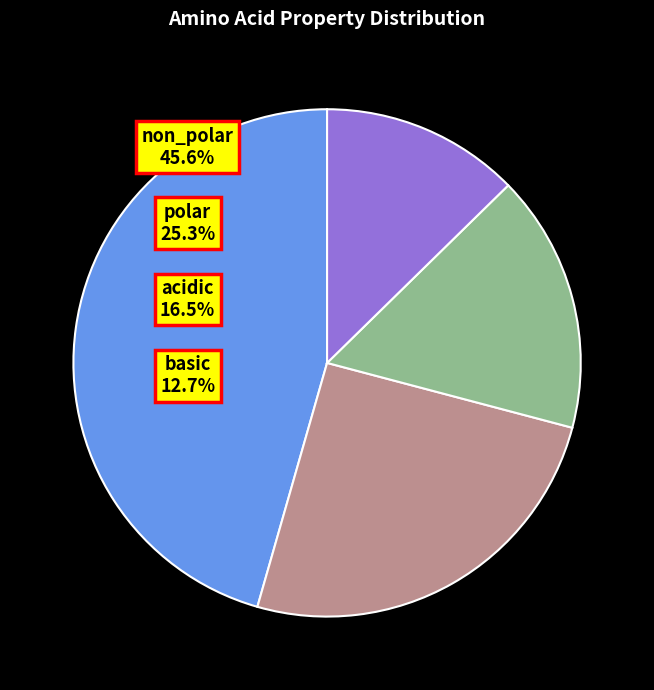

To the nearest percent, what is the average slice percentage?

25%